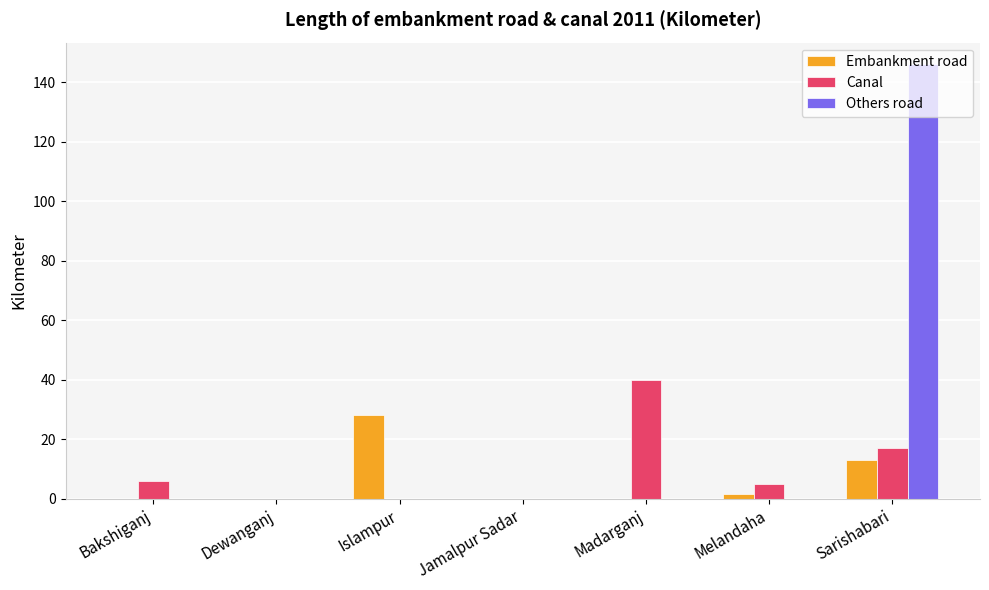

How many series are shown in this chart?

3